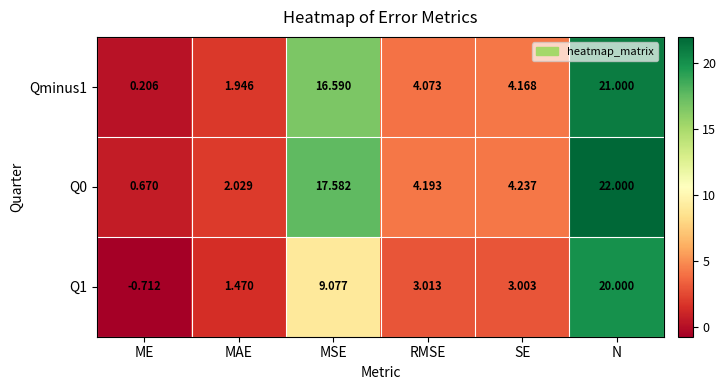

At which category is the sum across all series the highest?

N